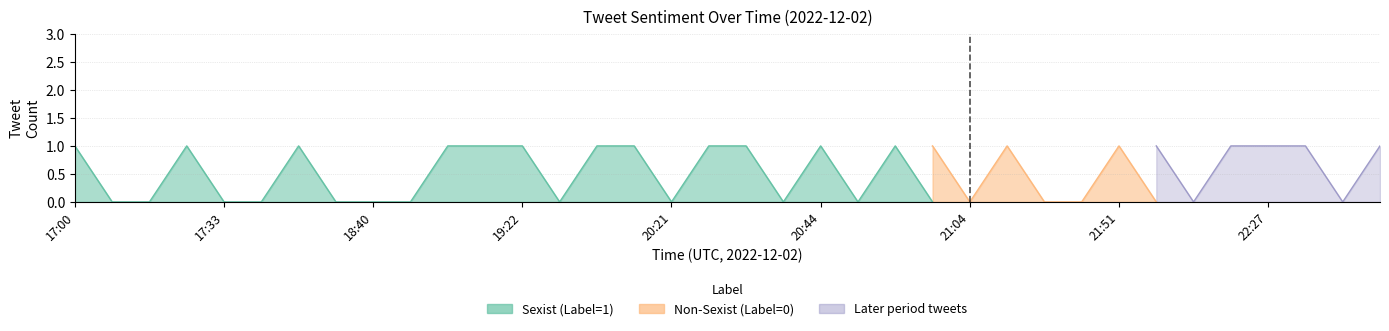

True or false: Non-Sexist (Label=0) and Sexist (Label=1) intersect in this chart.

False